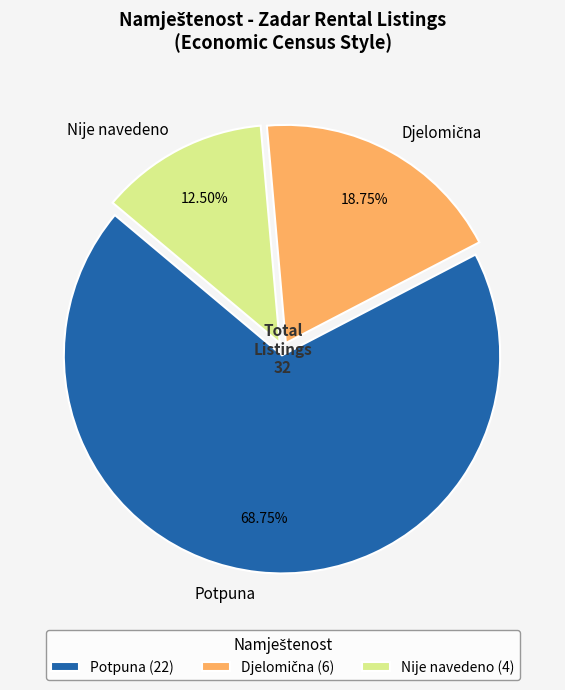

Does any single category account for the majority?

Yes